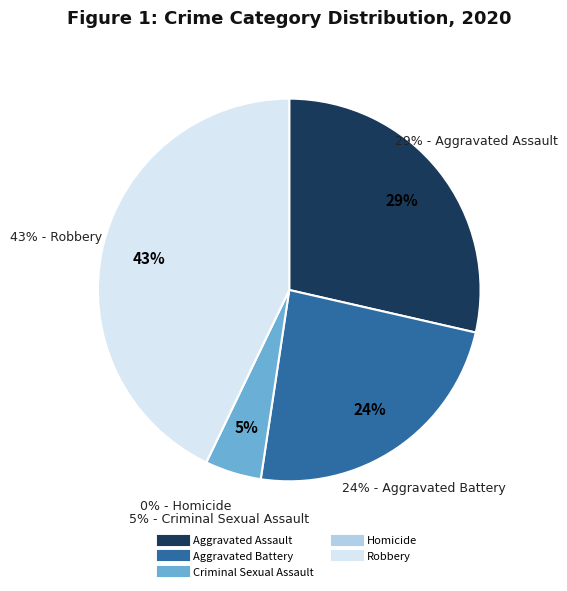

What is the smallest slice in the pie chart?

Homicide